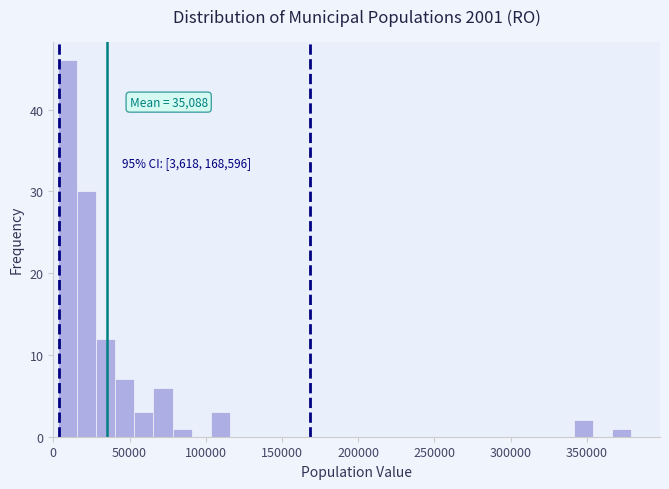

Read against the x-axis, roughly where is the centre of the tallest bar?

10000